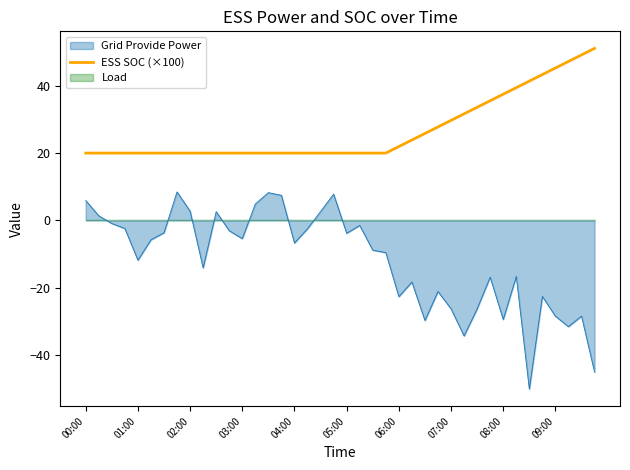

What is the highest value of the ESS SOC (×100) series?

51.1